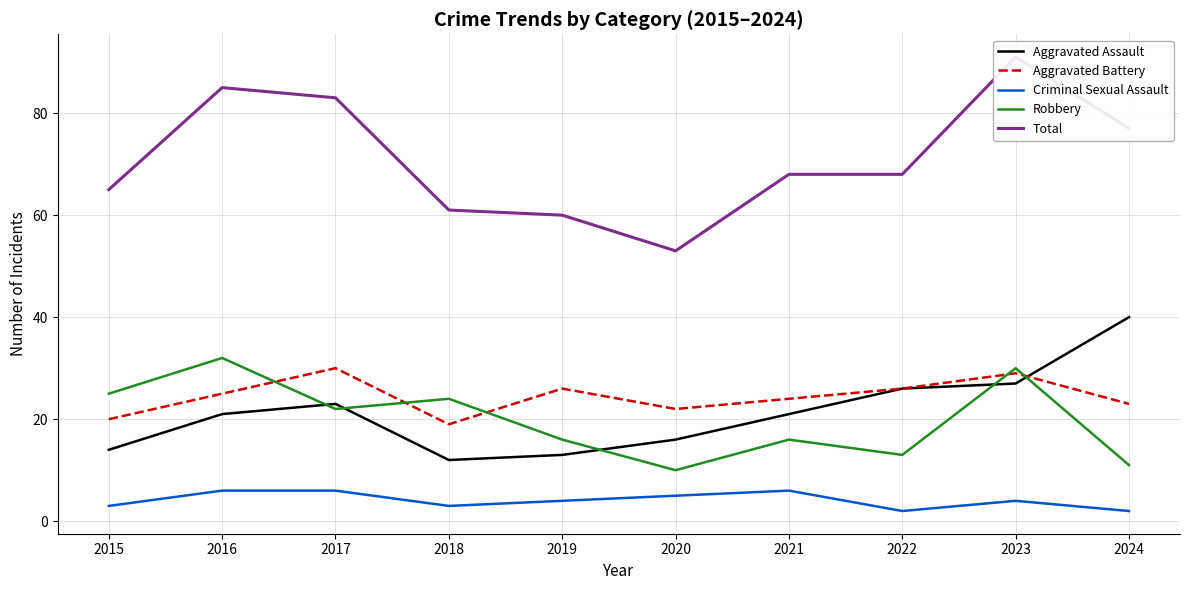

Reading right to left, extract all data points from this chart.

Aggravated Assault: 2024=40	2023=27	2022=26	2021=21	2020=16	2019=13	2018=12	2017=23	2016=21	2015=14
Aggravated Battery: 2024=23	2023=29	2022=26	2021=24	2020=22	2019=26	2018=19	2017=30	2016=25	2015=20
Criminal Sexual Assault: 2024=2	2023=4	2022=2	2021=6	2020=5	2019=4	2018=3	2017=6	2016=6	2015=3
Robbery: 2024=11	2023=30	2022=13	2021=16	2020=10	2019=16	2018=24	2017=22	2016=32	2015=25
Total: 2024=77	2023=91	2022=68	2021=68	2020=53	2019=60	2018=61	2017=83	2016=85	2015=65